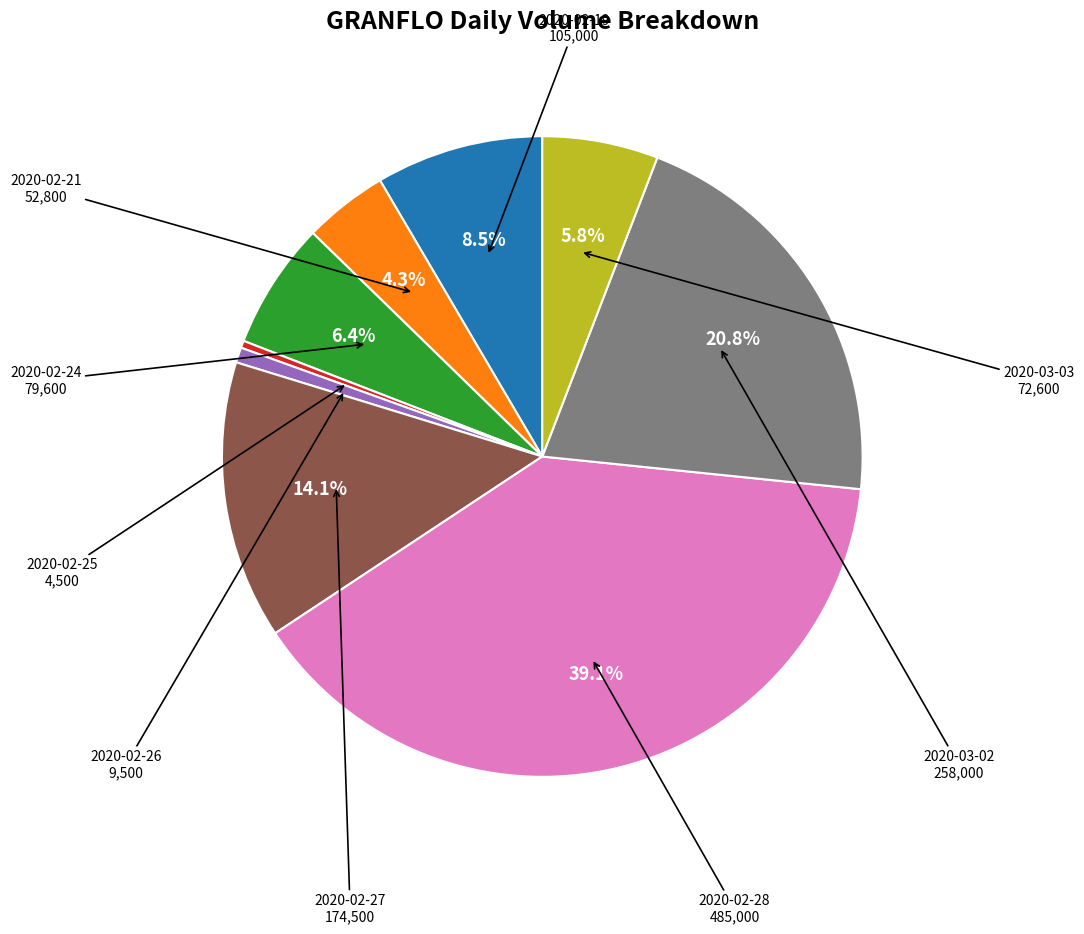

The 2020-02-28 slice represents 51% of the pie. True or false?

False